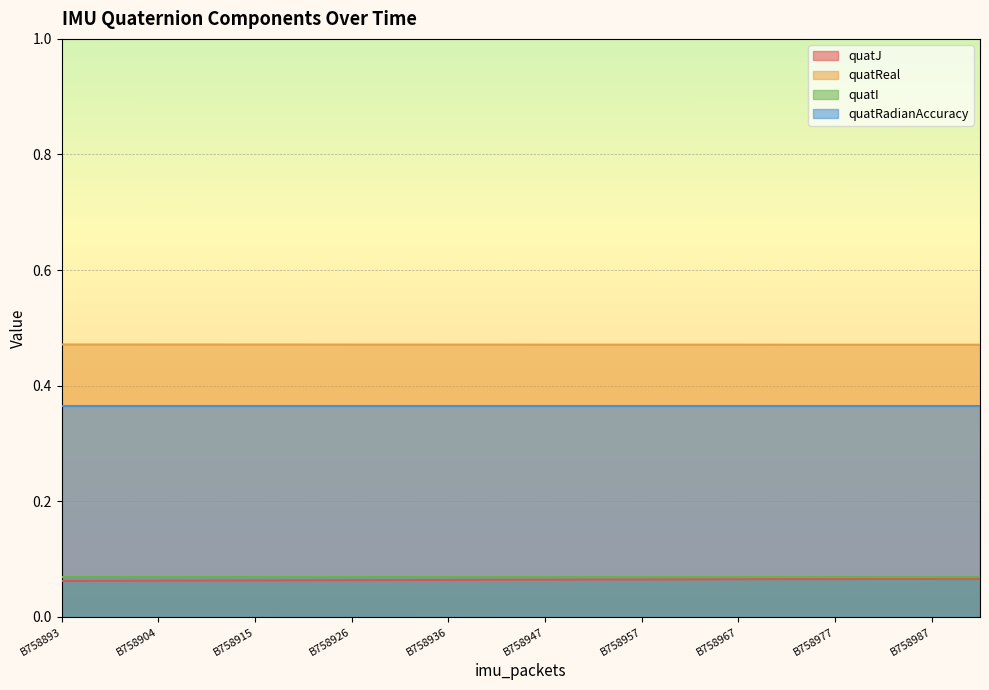

Which series has the widest spread of values?

quatJ